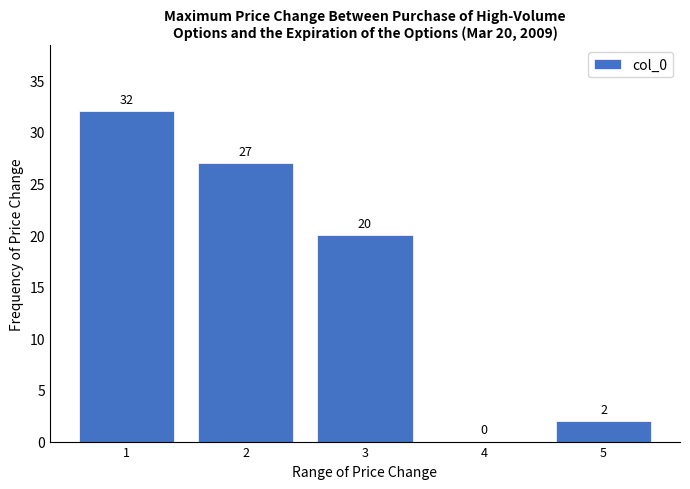

Reading left to right, list all the values displayed in this chart.

1=32	2=27	3=20	4=0	5=2